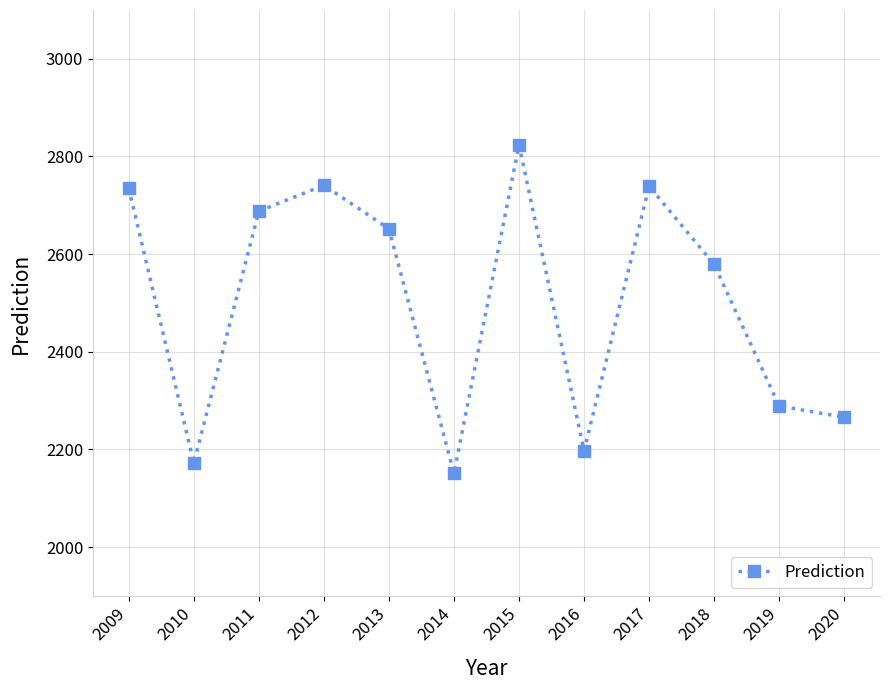

At which category does the data reach its first local valley?

2010